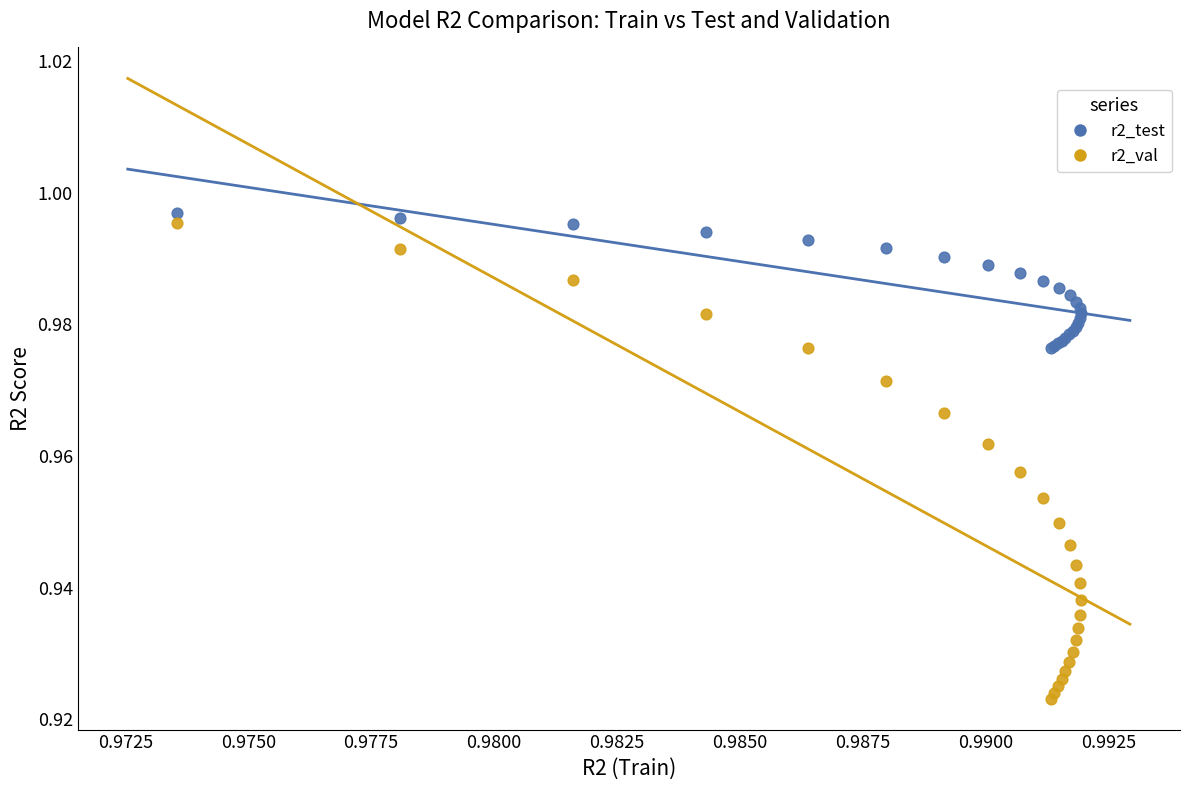

Which series reaches the minimum Y coordinate?

r2_val